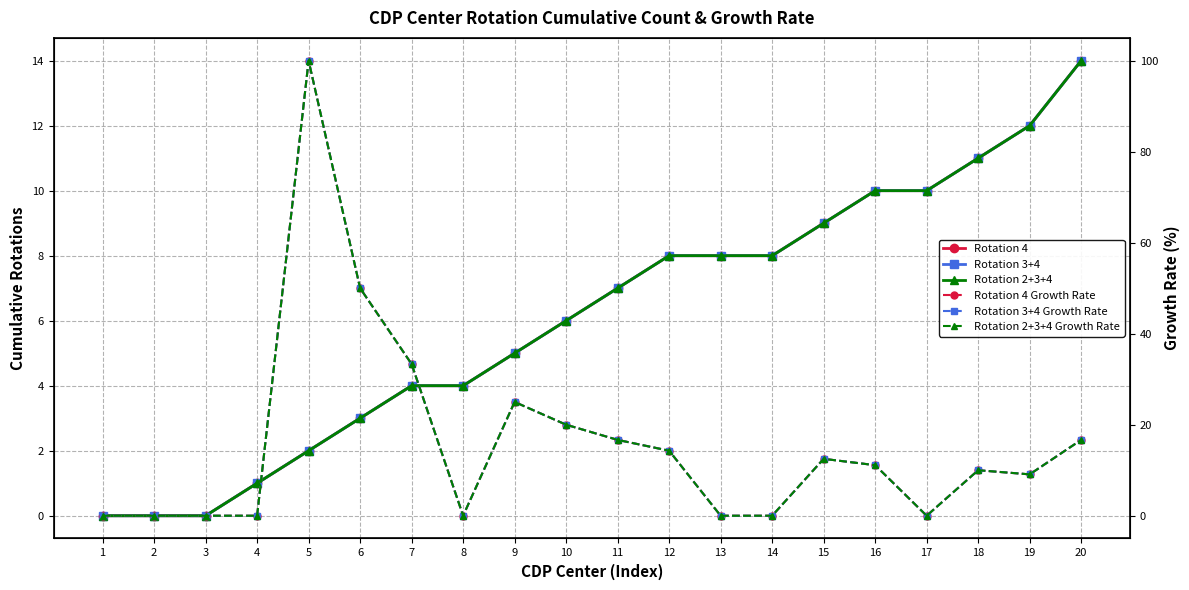

Reading left to right, extract all data points from this chart.

Rotation 4: 0.0	0.0	0.0	1.0	2.0	3.0	4.0	4.0	5.0	6.0	7.0	8.0	8.0	8.0	9.0	10.0	10.0	11.0	12.0	14.0
Rotation 3+4: 0.0	0.0	0.0	1.0	2.0	3.0	4.0	4.0	5.0	6.0	7.0	8.0	8.0	8.0	9.0	10.0	10.0	11.0	12.0	14.0
Rotation 2+3+4: 0.0	0.0	0.0	1.0	2.0	3.0	4.0	4.0	5.0	6.0	7.0	8.0	8.0	8.0	9.0	10.0	10.0	11.0	12.0	14.0
Rotation 4 Growth Rate: 0.0	0.0	0.0	0.0	100.0	50.0	33.3	0.0	25.0	20.0	16.7	14.3	0.0	0.0	12.5	11.1	0.0	10.0	9.1	16.7
Rotation 3+4 Growth Rate: 0.0	0.0	0.0	0.0	100.0	50.0	33.3	0.0	25.0	20.0	16.7	14.3	0.0	0.0	12.5	11.1	0.0	10.0	9.1	16.7
Rotation 2+3+4 Growth Rate: 0.0	0.0	0.0	0.0	100.0	50.0	33.3	0.0	25.0	20.0	16.7	14.3	0.0	0.0	12.5	11.1	0.0	10.0	9.1	16.7